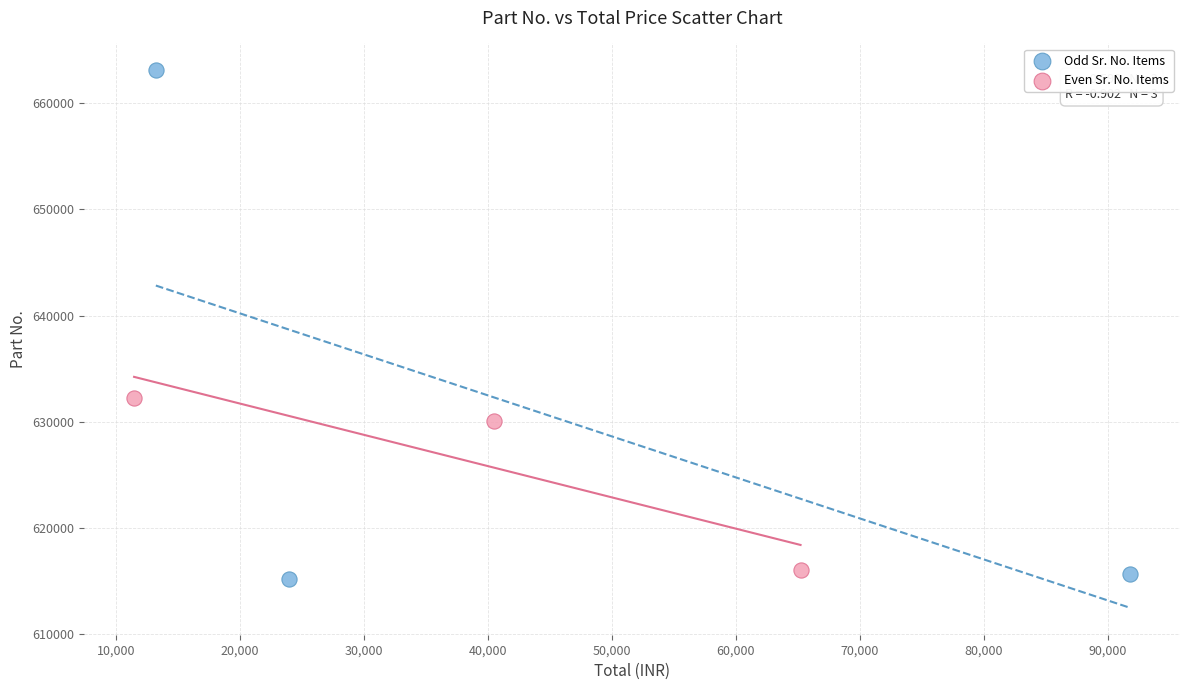

Which series has the largest Y range (max minus min)?

Odd Sr. No. Items